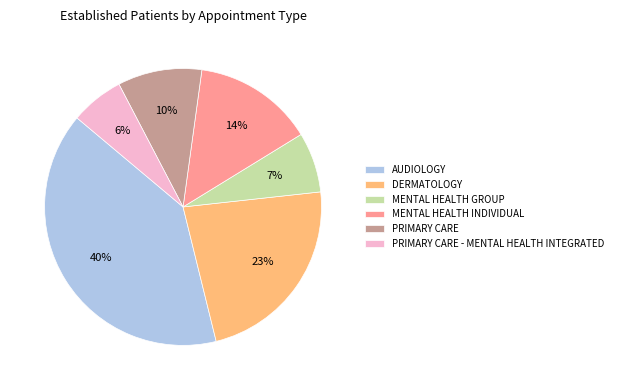

Is there any slice that represents more than half of the pie?

No